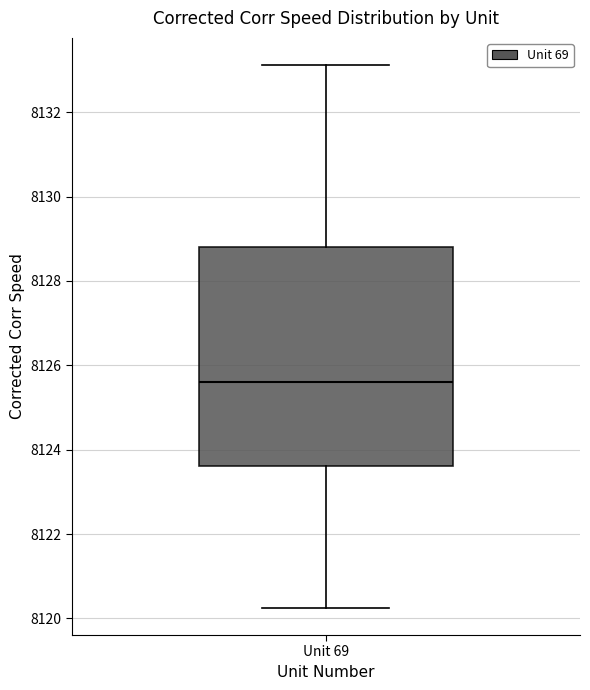

Where does the lower whisker of the box for Unit 69 end on the y-axis? The values are not printed on the chart, so give them approximately, as read against the axis.

8120.2